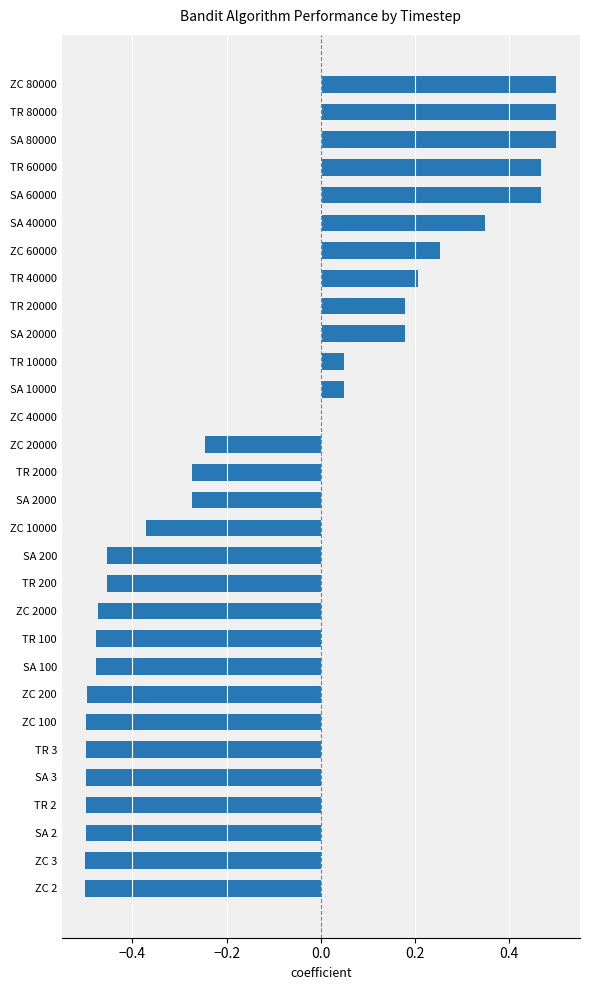

Is it true that the value at ZC 3 is -0.5?

True